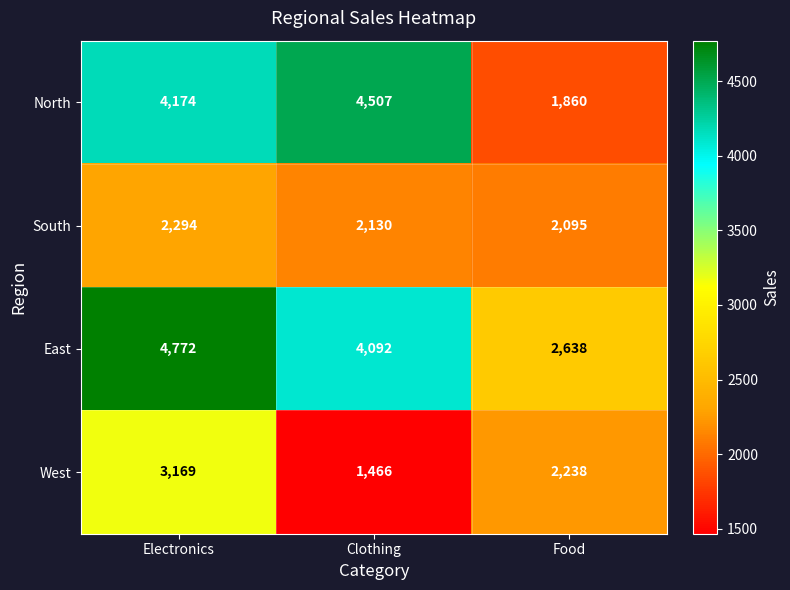

What is the minimum value shown in the chart?

1466